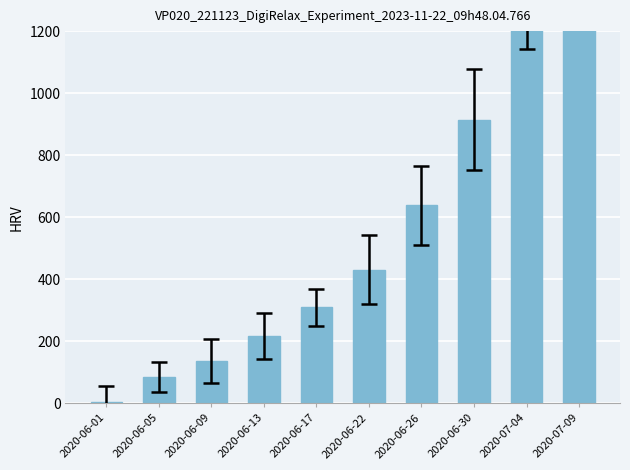

What position from the right is 2020-06-05?

9